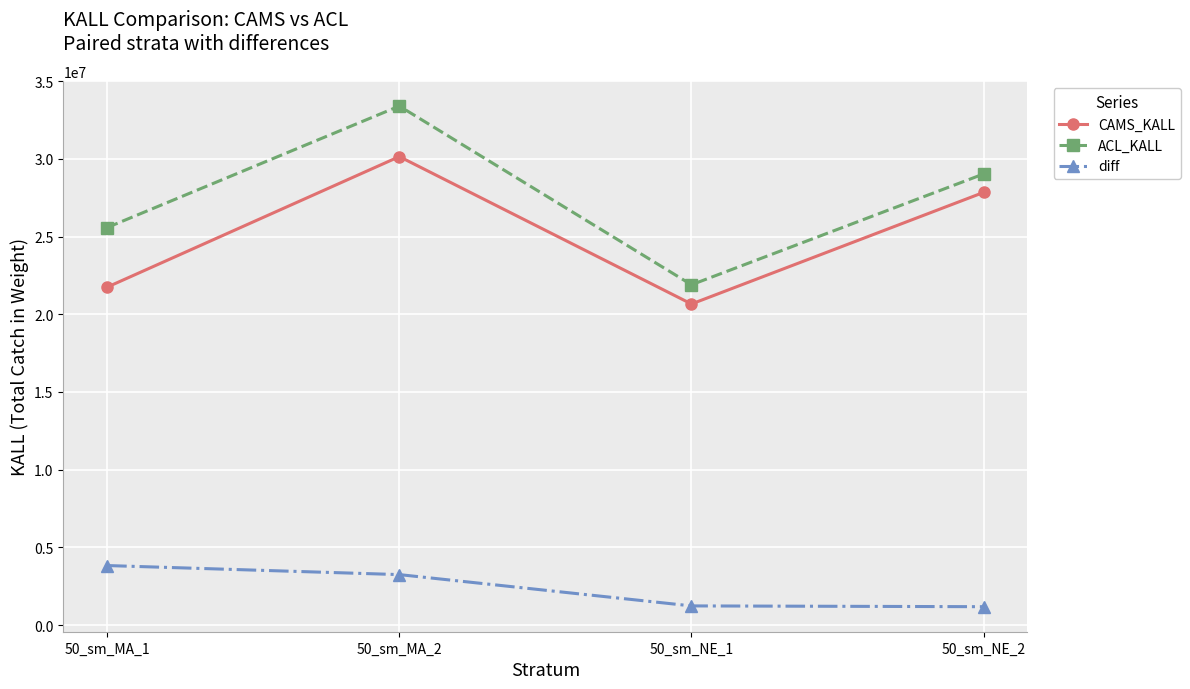

Where is the first local minimum for CAMS_KALL?

50_sm_NE_1